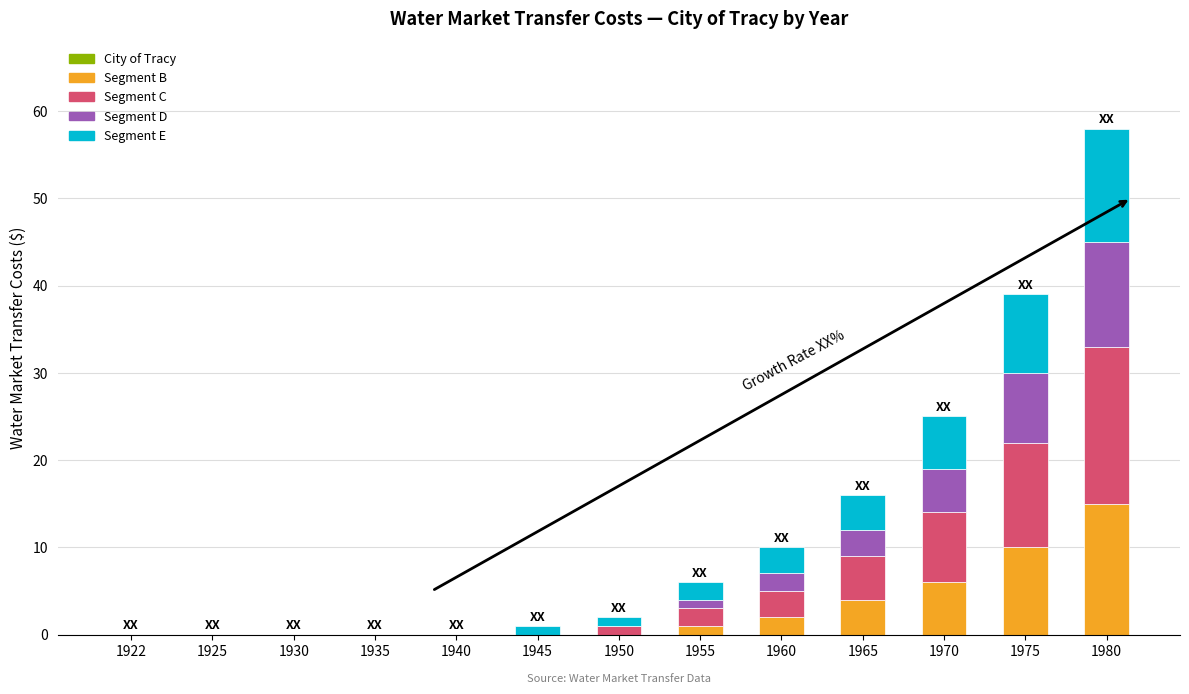

Where is Segment B nearest to the value 7?

1970